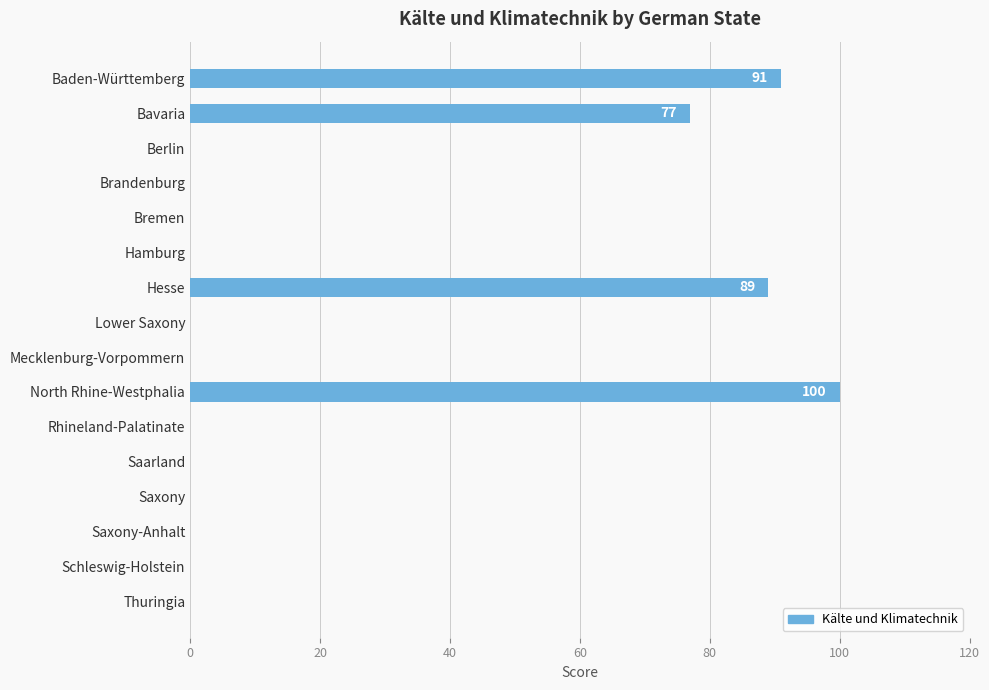

What is the change in value from North Rhine-Westphalia to Thuringia?

-100